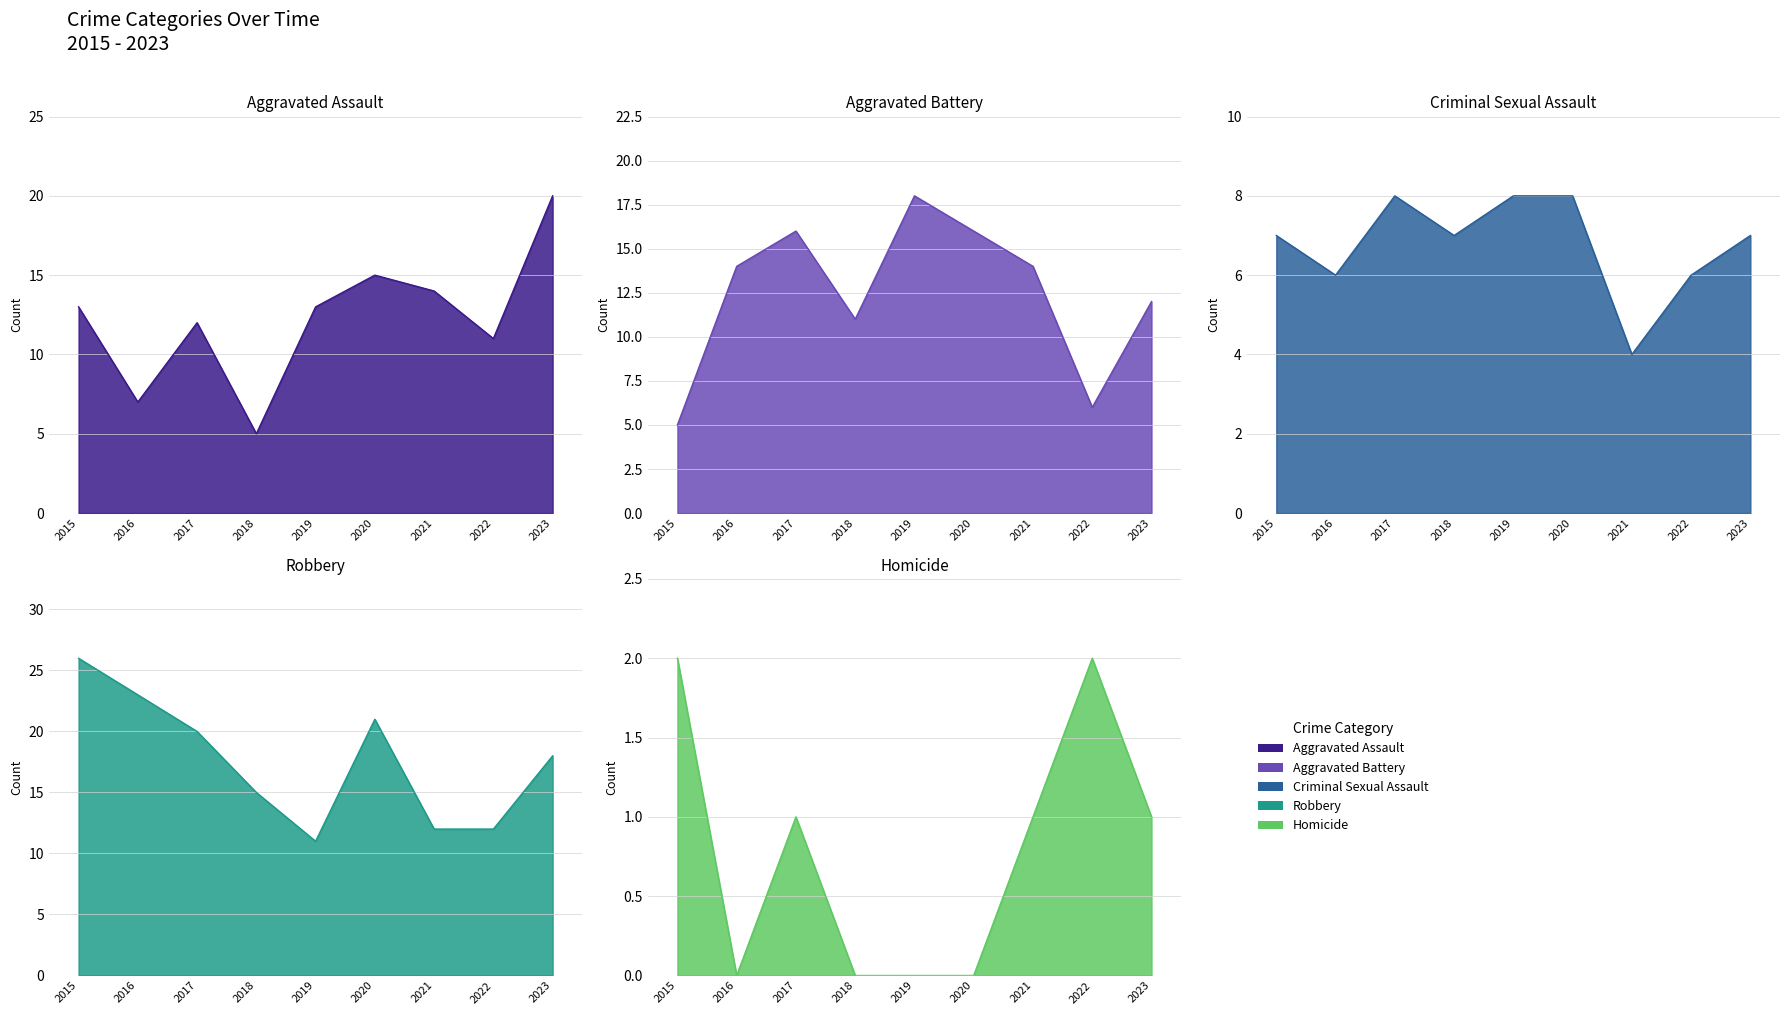

The value of Criminal Sexual Assault at 2015 is 7. True or false?

True